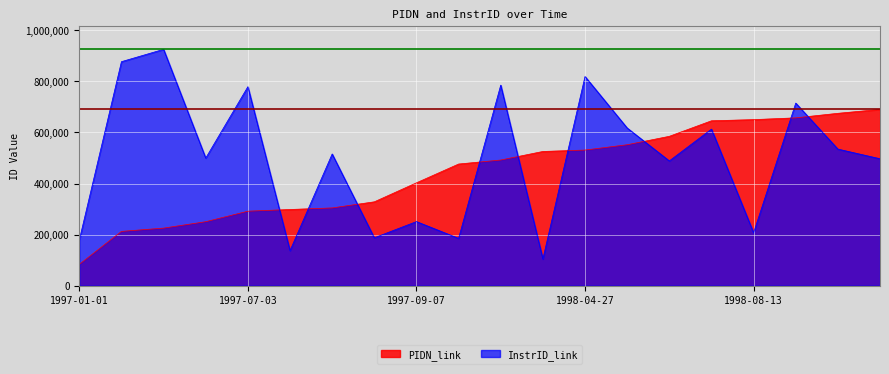

Reading left to right, what are all the values shown in this chart?

PIDN_link: 1997-01-01=83506	1997-04-27=212592	1997-06-12=225430	1997-06-26=250494	1997-07-03=291649	1997-07-06=298326	1997-08-24=304442	1997-09-06=328347	1997-09-07=402824	1997-10-05=476359	1998-02-11=492020	1998-04-15=525567	1998-04-27=531077	1998-06-04=551893	1998-07-06=584891	1998-07-14=645686	1998-08-13=650255	1998-10-01=657201	1999-09-07=674946	1999-10-19=690264
InstrID_link: 1997-01-01=178771	1997-04-27=877207	1997-06-12=925508	1997-06-26=499743	1997-07-03=779189	1997-07-06=137398	1997-08-24=515744	1997-09-06=187481	1997-09-07=250964	1997-10-05=185271	1998-02-11=785354	1998-04-15=104467	1998-04-27=819165	1998-06-04=617550	1998-07-06=488606	1998-07-14=613114	1998-08-13=207261	1998-10-01=715059	1999-09-07=534853	1999-10-19=497023